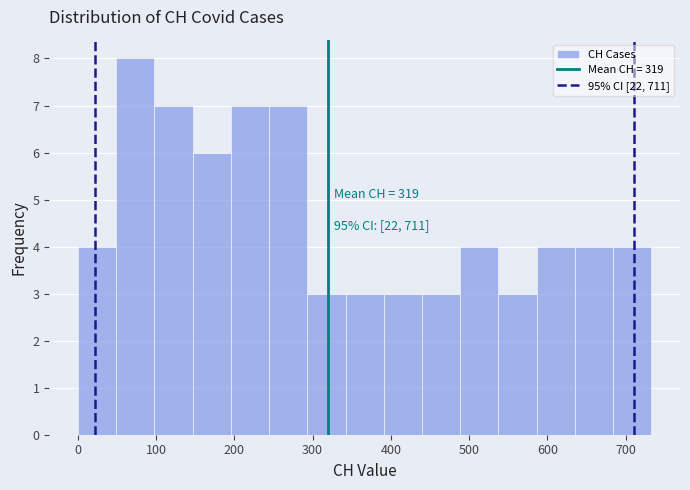

Which range on the x-axis has the tallest bar?

50 to 100